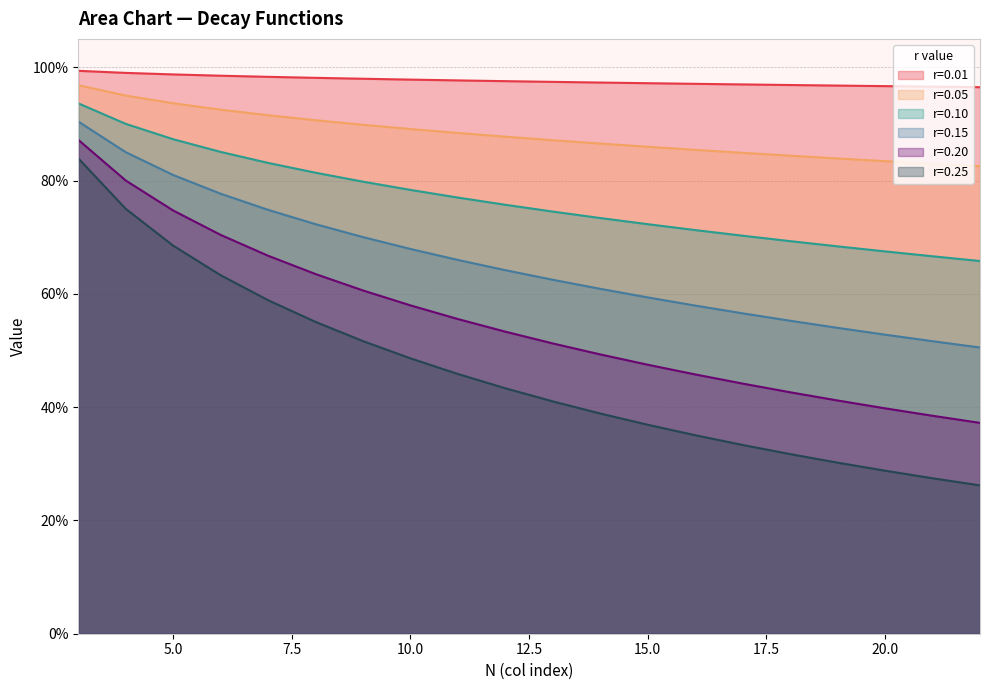

What is the value of the r=0.05 point at the 1st from the left?

1.0